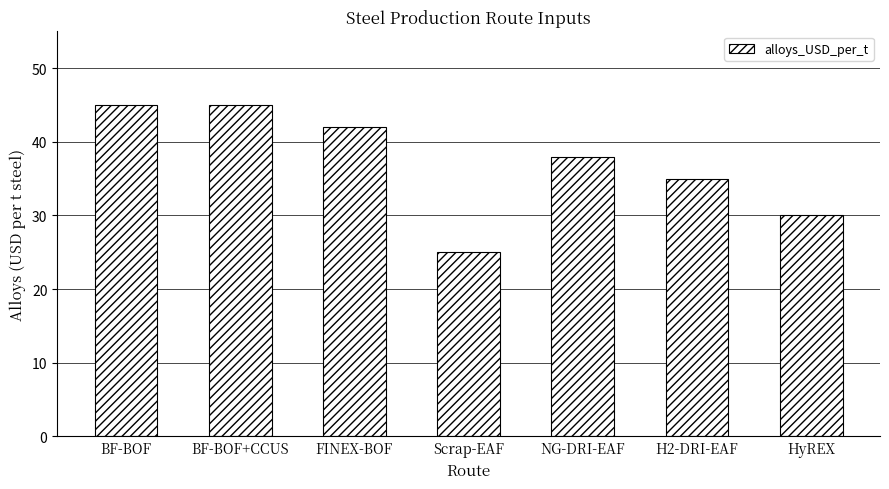

What is the change in value from FINEX-BOF to Scrap-EAF?

-17